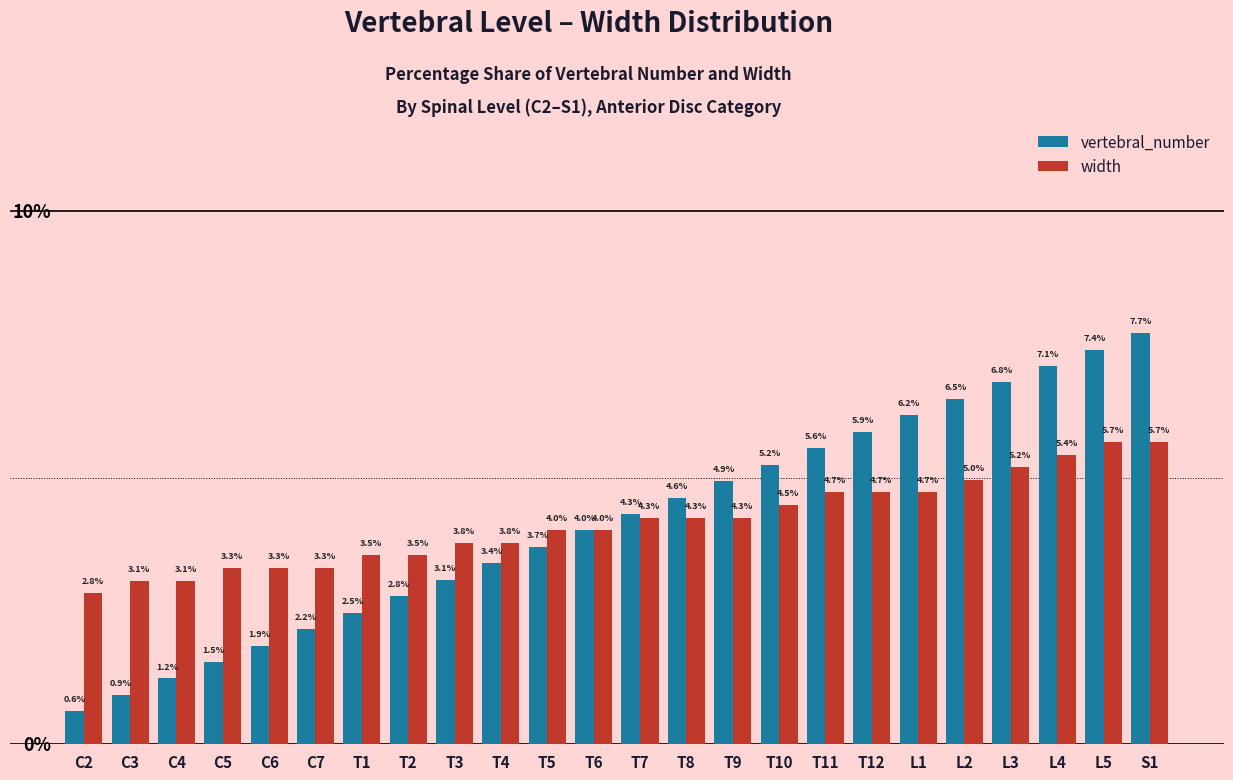

At which label does width reach its minimum?

C2